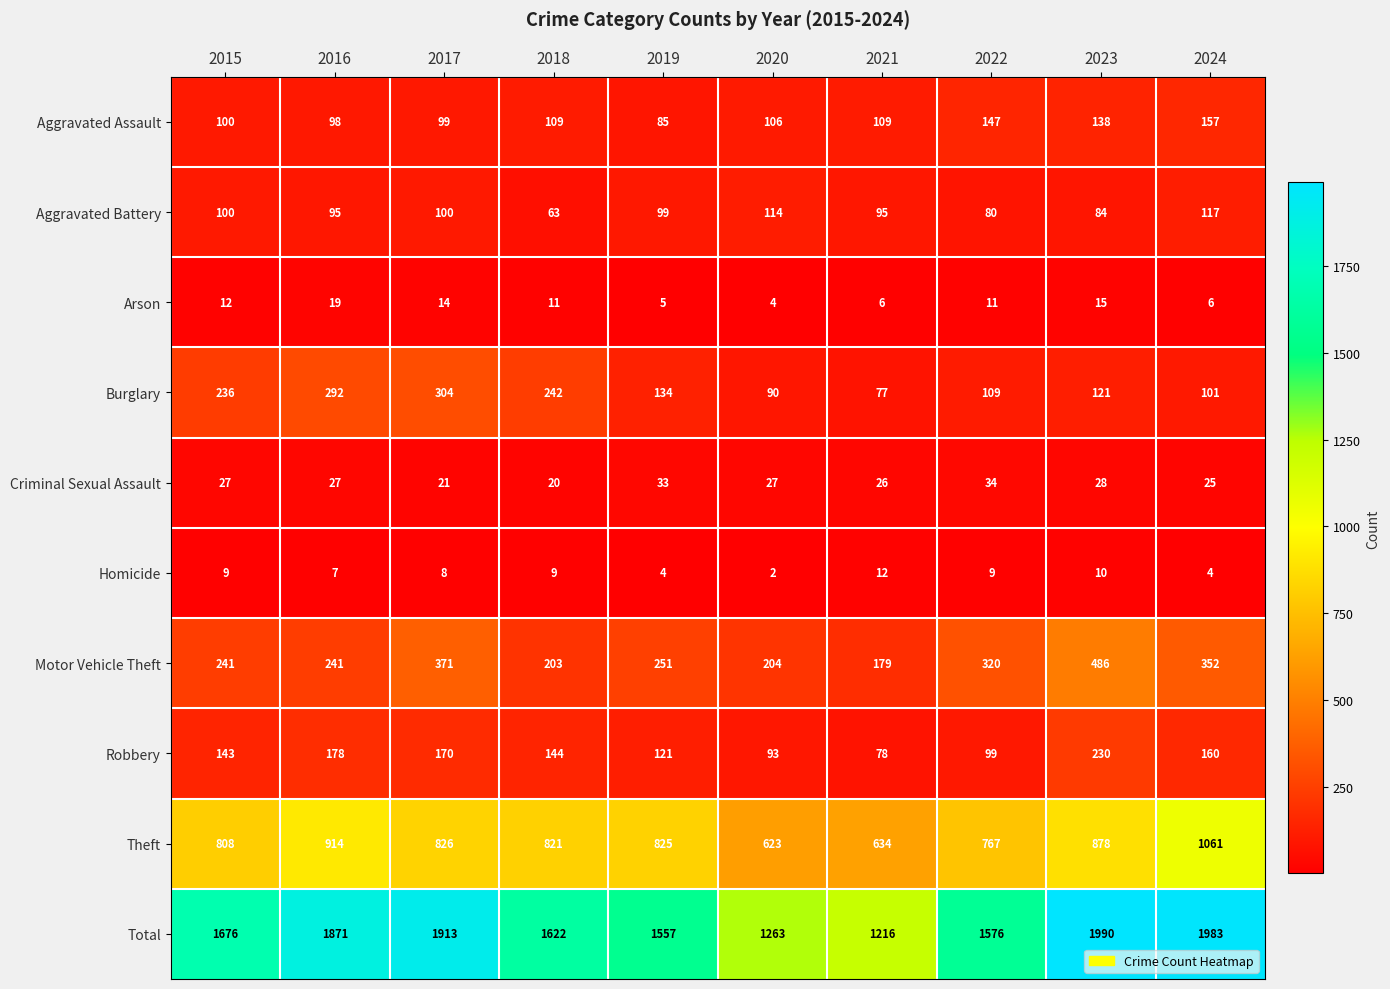

What is the spread (max minus min) of values at 2022?

1567